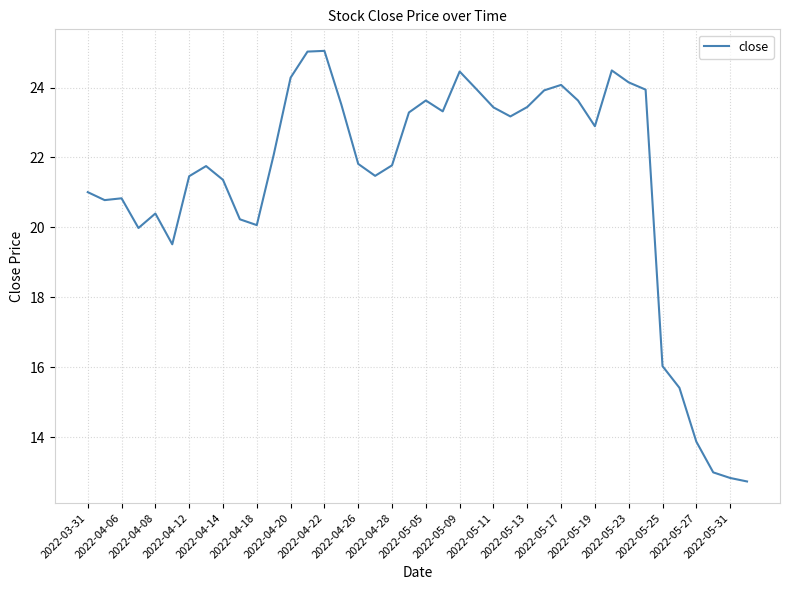

What is the minimum value shown in the chart?

12.7